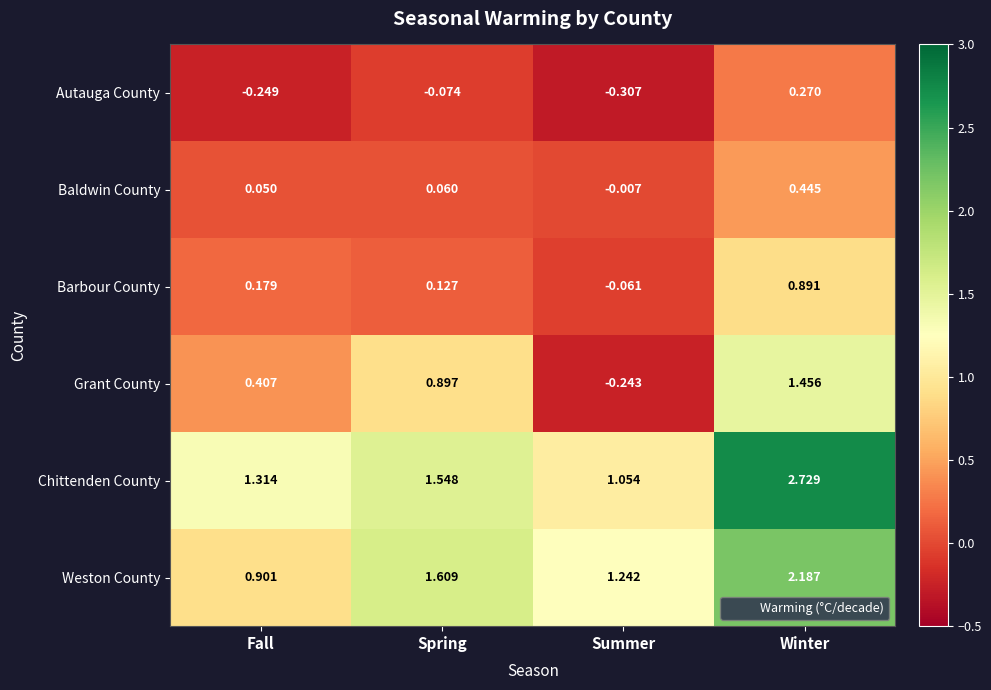

List the series in order of their peak value, lowest first.

Autauga County, Baldwin County, Barbour County, Grant County, Weston County, Chittenden County